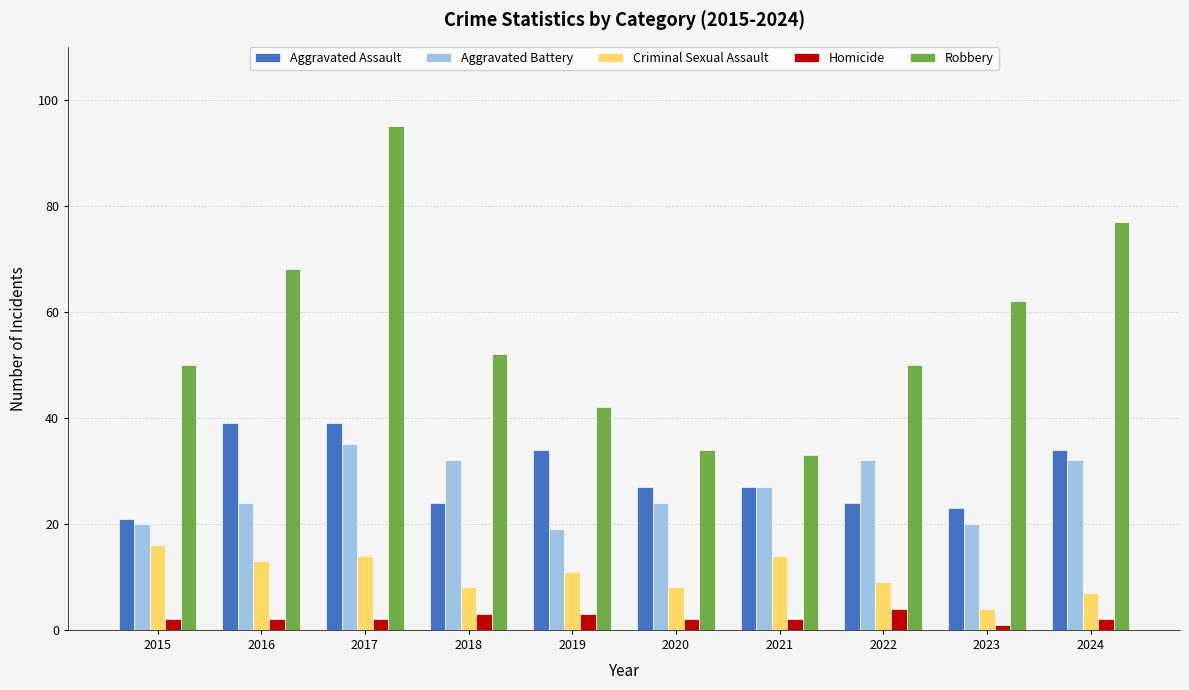

Are the bars grouped side by side (vs. stacked)?

Yes